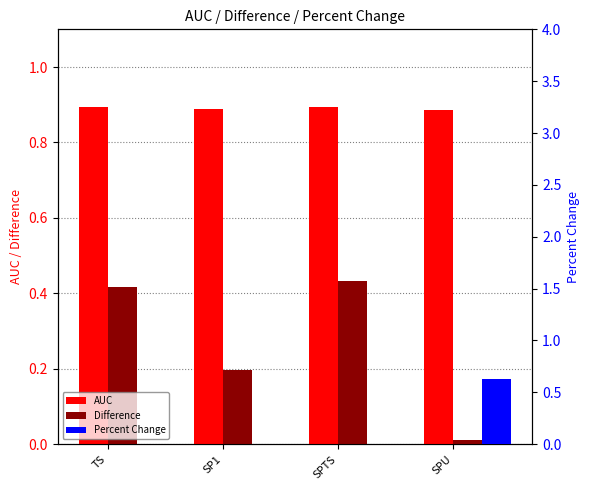

Where is Difference nearest to the value 0?

SPU